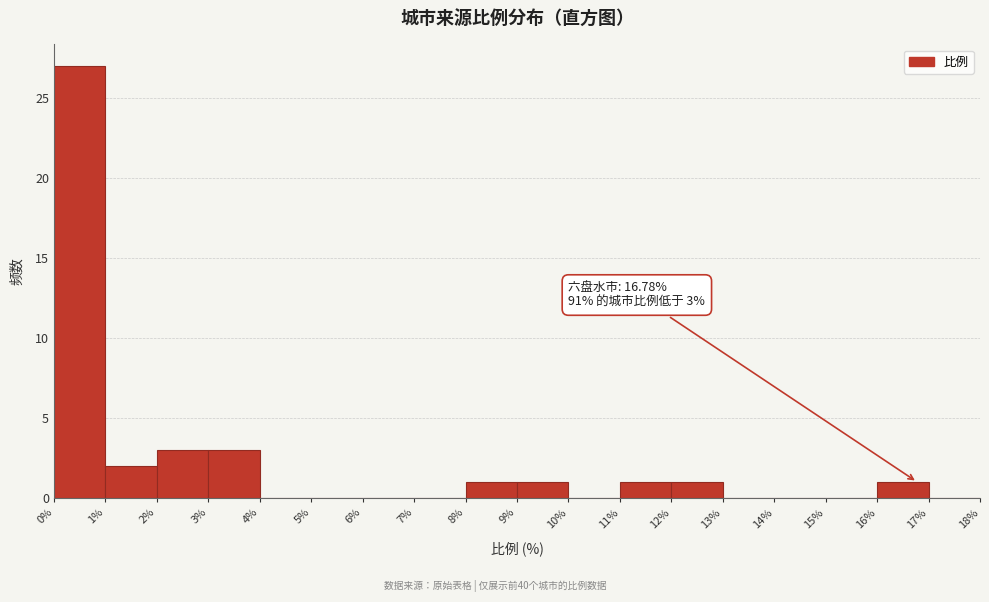

Which range on the x-axis has the tallest bar?

0% to 1%